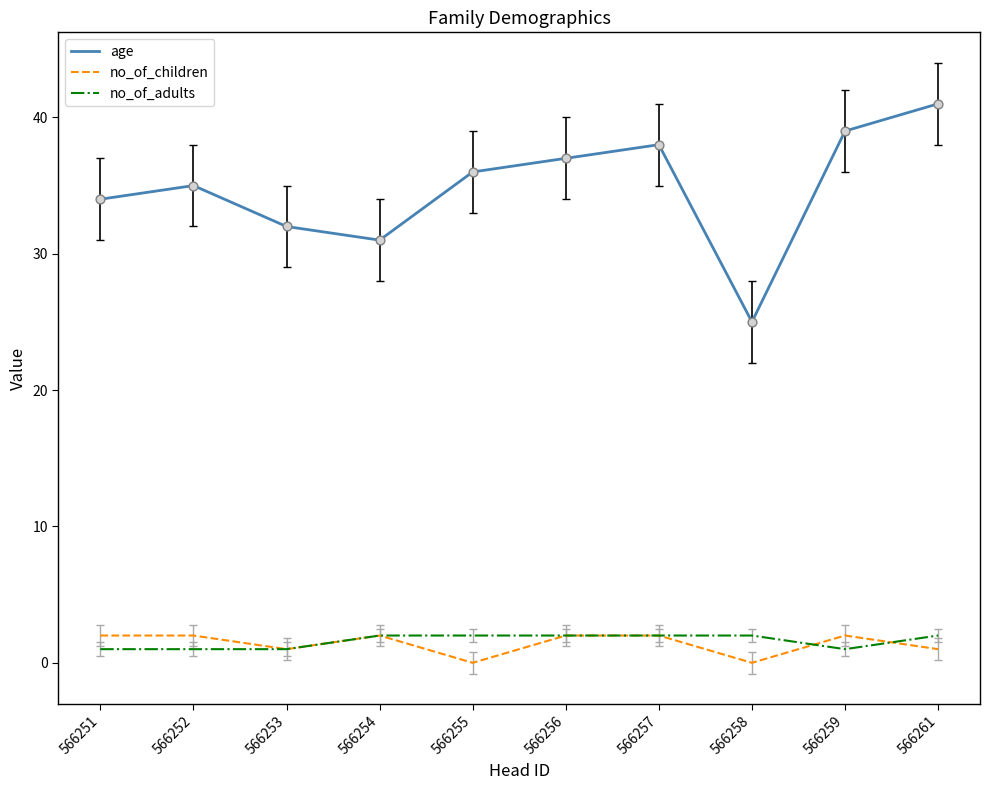

Which series has the largest total across all categories?

age